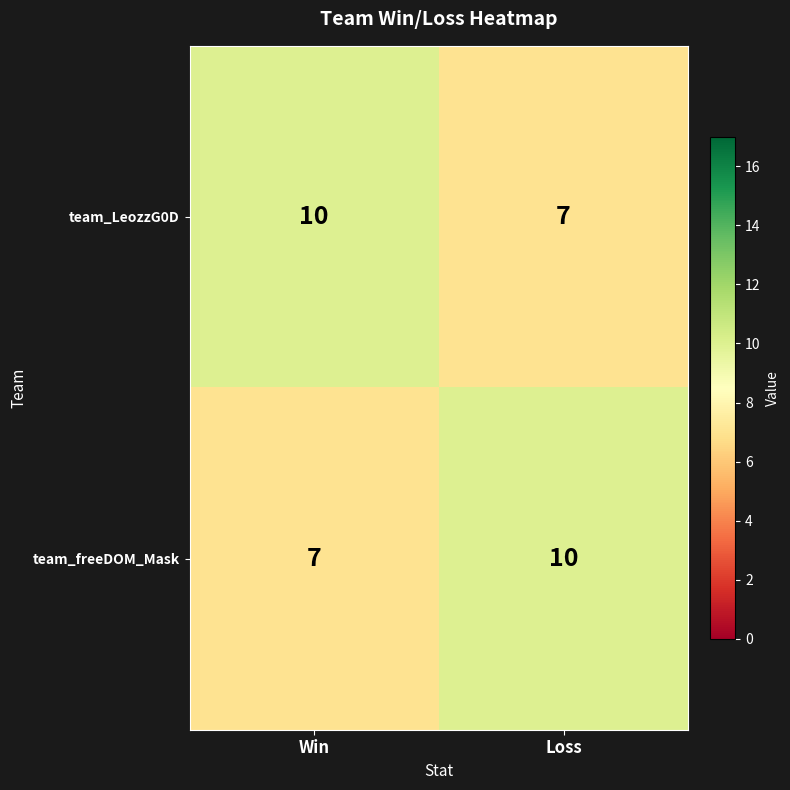

Is it true that team_freeDOM_Mask equals 15 at Loss?

False